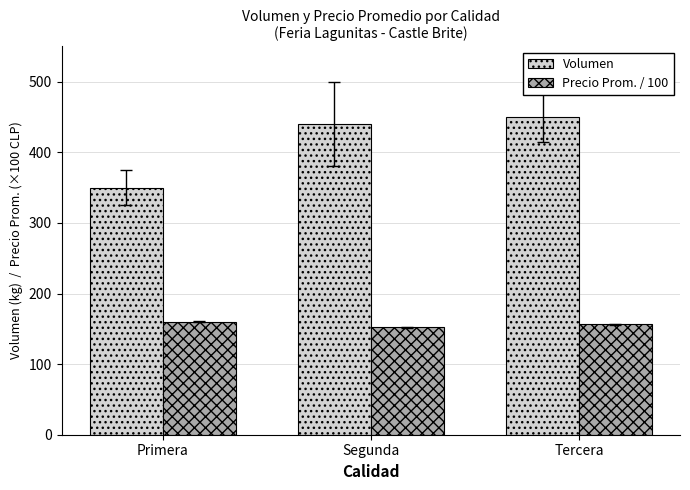

The Volumen series shows 232.0 at Tercera. True or false?

False